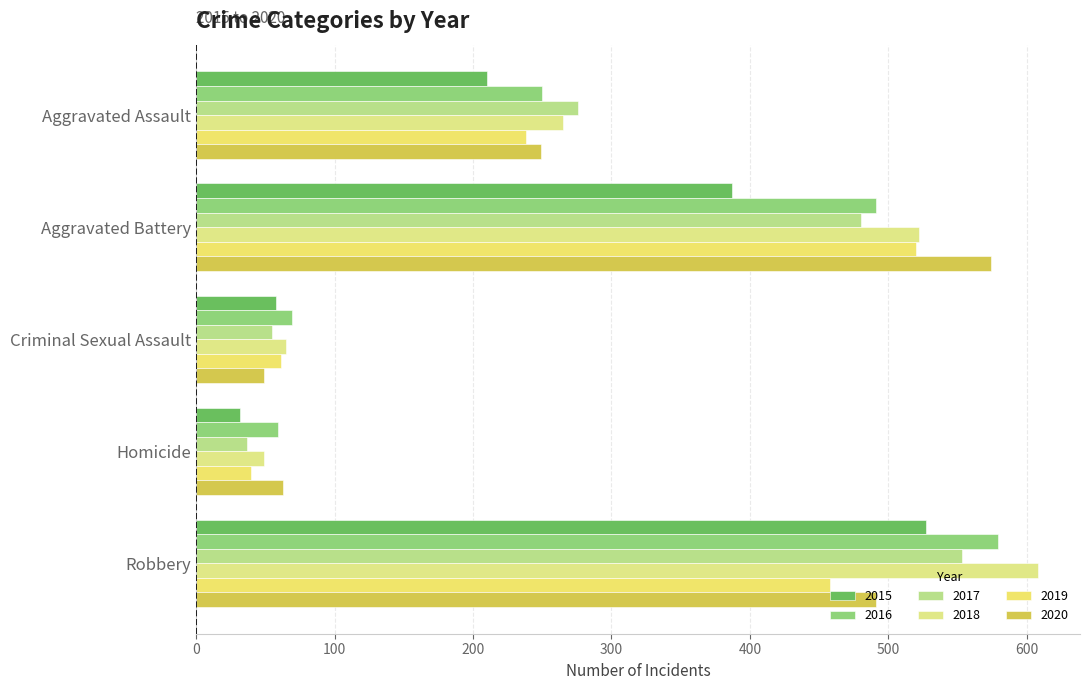

At which category does the chart reach its minimum across all series?

Homicide